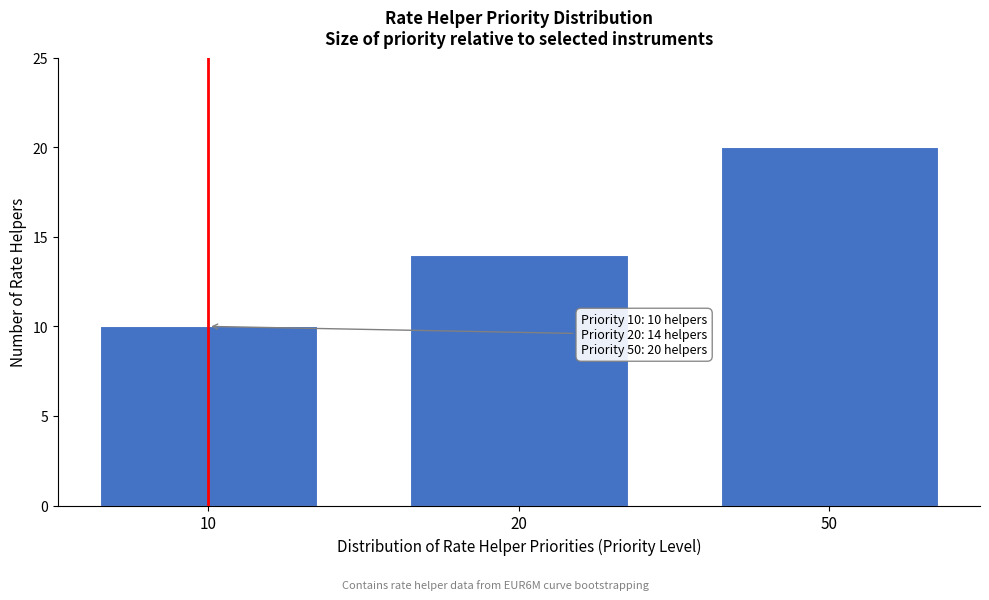

Reading right to left, transcribe all the data shown in this chart.

50=20	20=14	10=10